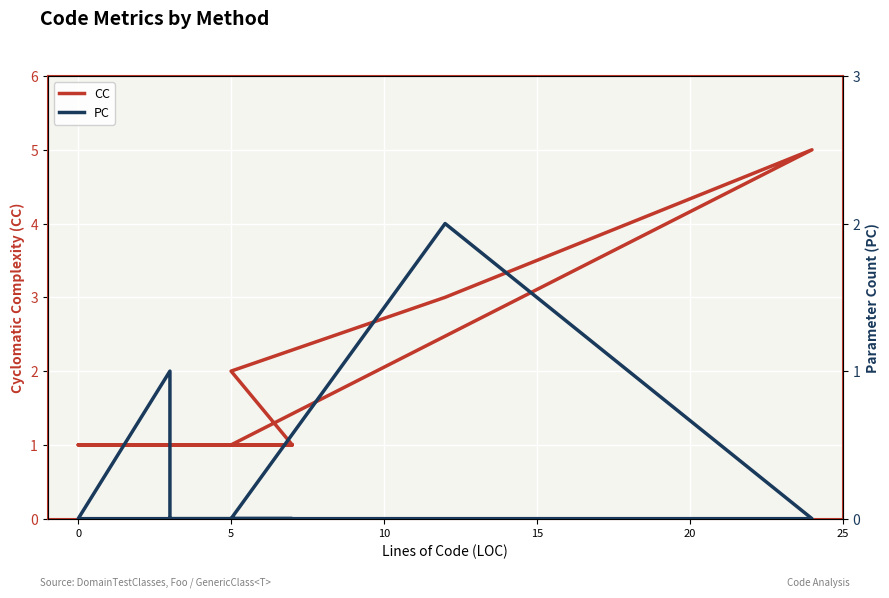

How many data points in CC are above 1?

3